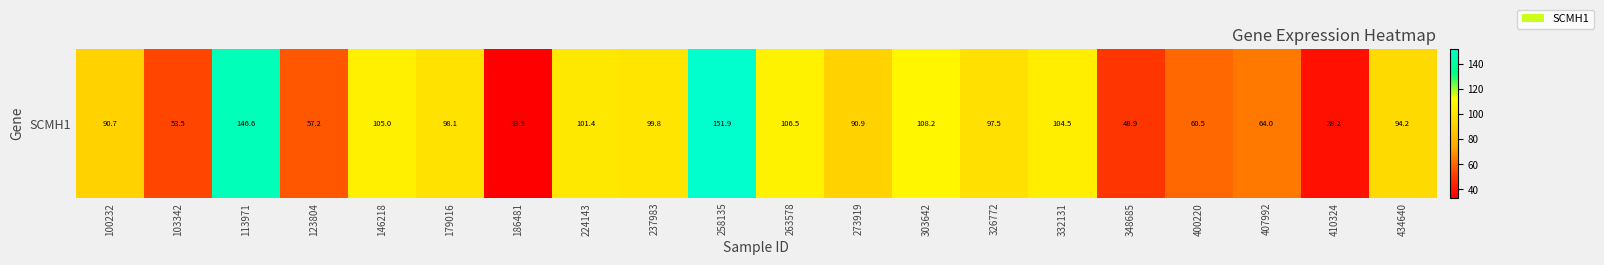

Where is the data nearest to the value 92?

273919